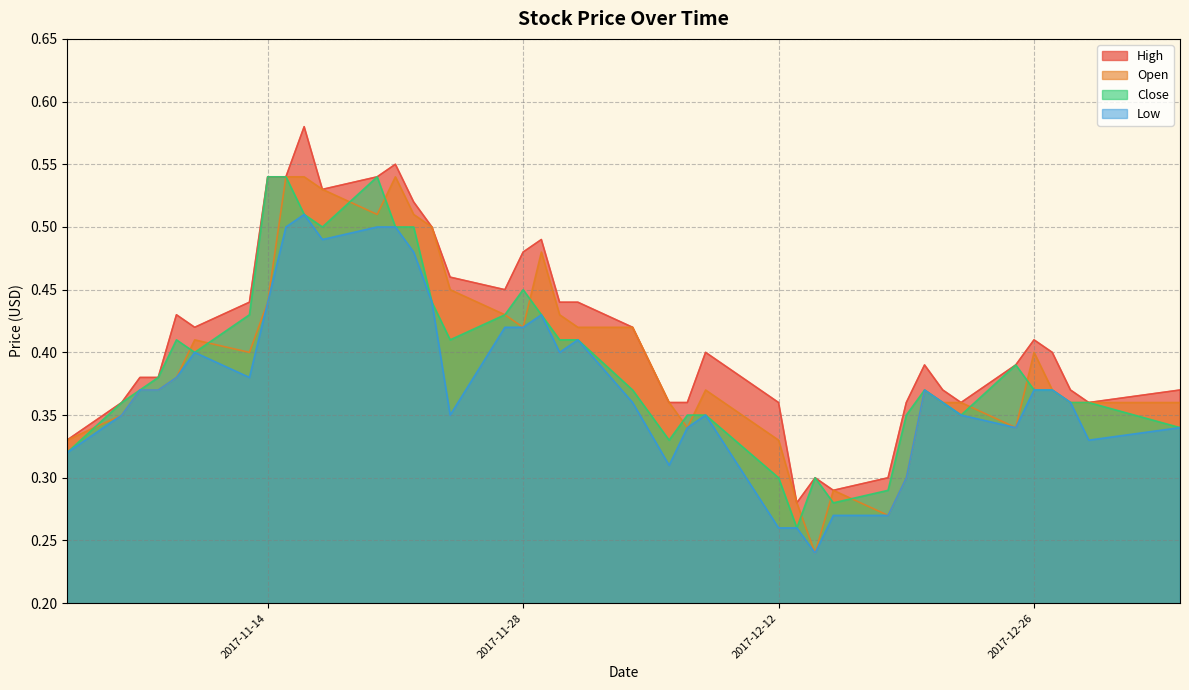

What is the lowest value of the Open series?

0.2